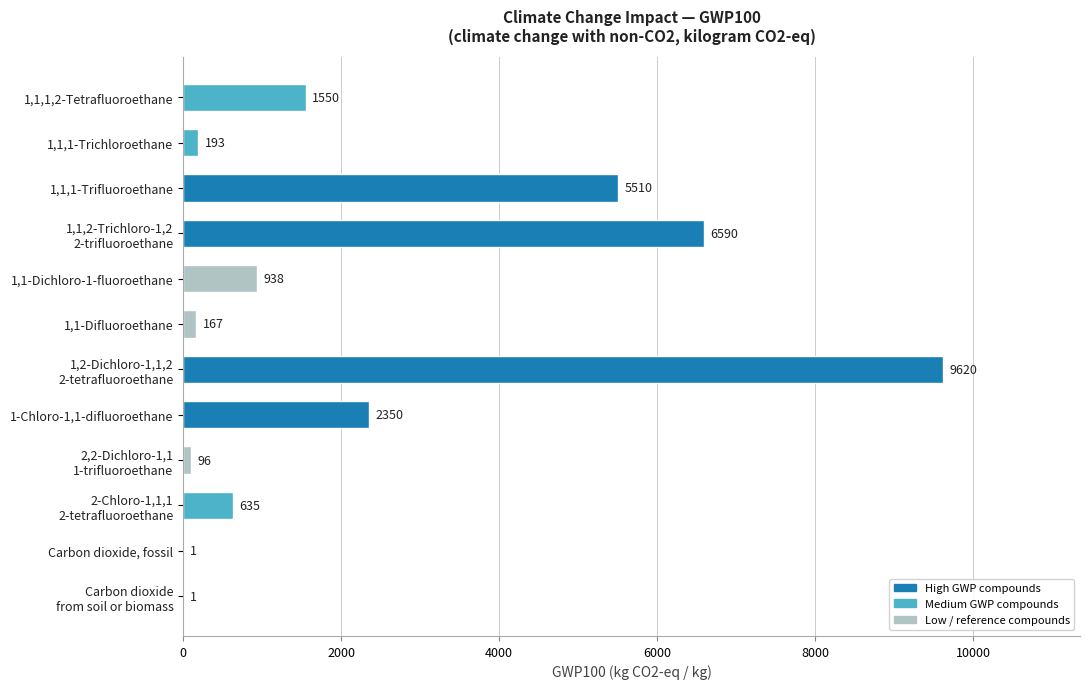

Between 1,1,1-Trichloroethane and Carbon dioxide, fossil, which is larger?

1,1,1-Trichloroethane